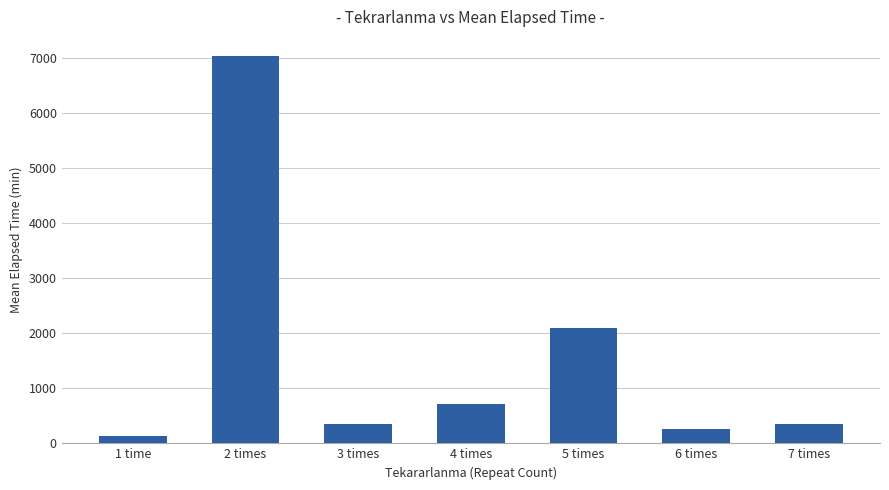

How many bars are there in total?

7